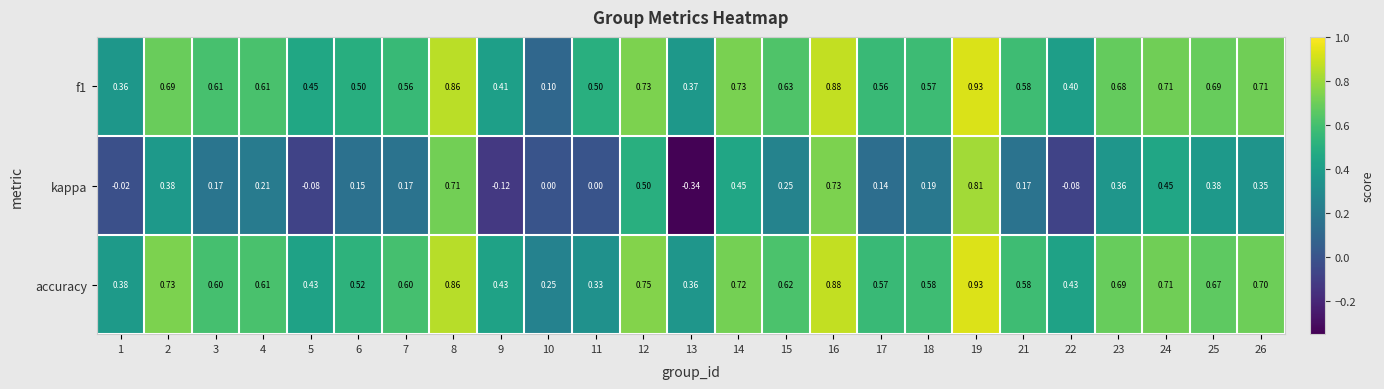

At how many categories does at least one series exceed 0?

25